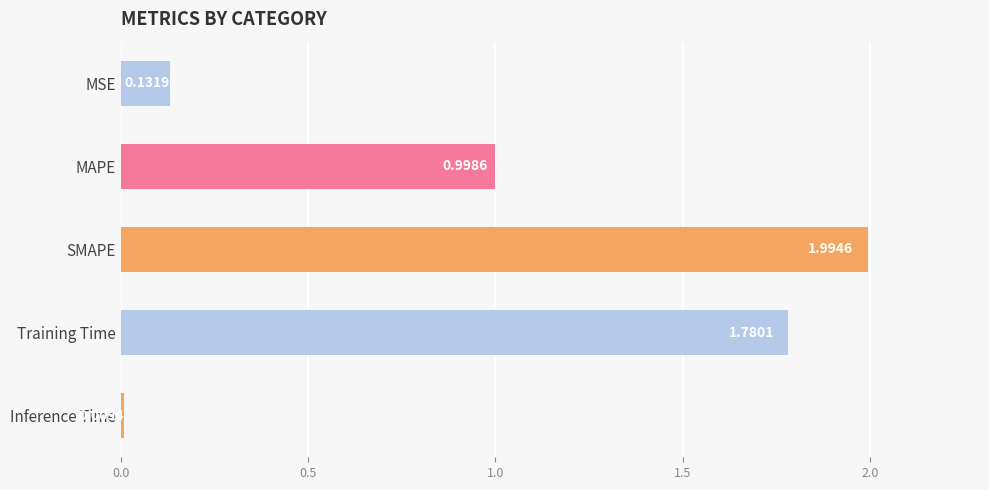

What is the label of the 5th bar from the top?

Inference Time